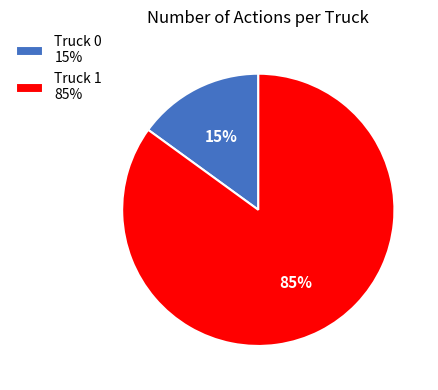

Count the number of slices in the pie.

2